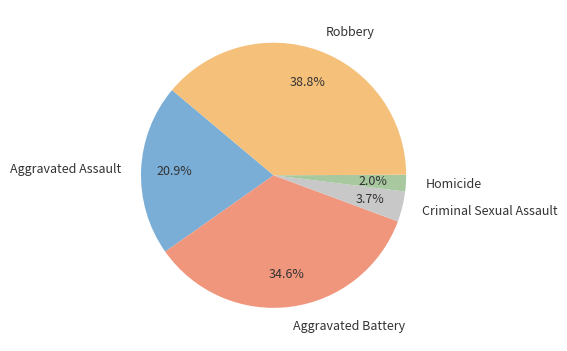

The Aggravated Assault slice represents 10% of the pie. True or false?

False